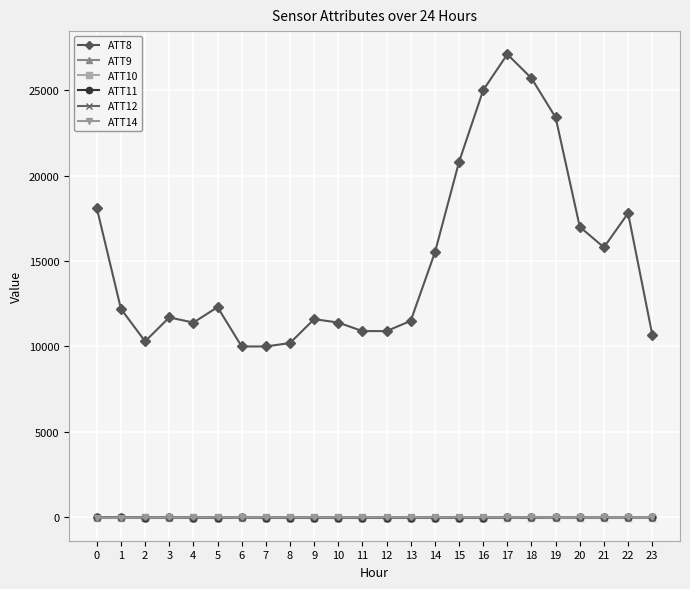

Is the value of ATT14 at 2 greater than the value of ATT8 at 14?

No